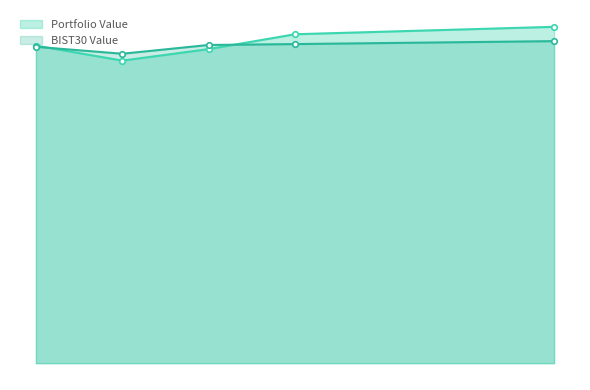

What is the value of the BIST30 Value point at the 4th from the left?

103282.9